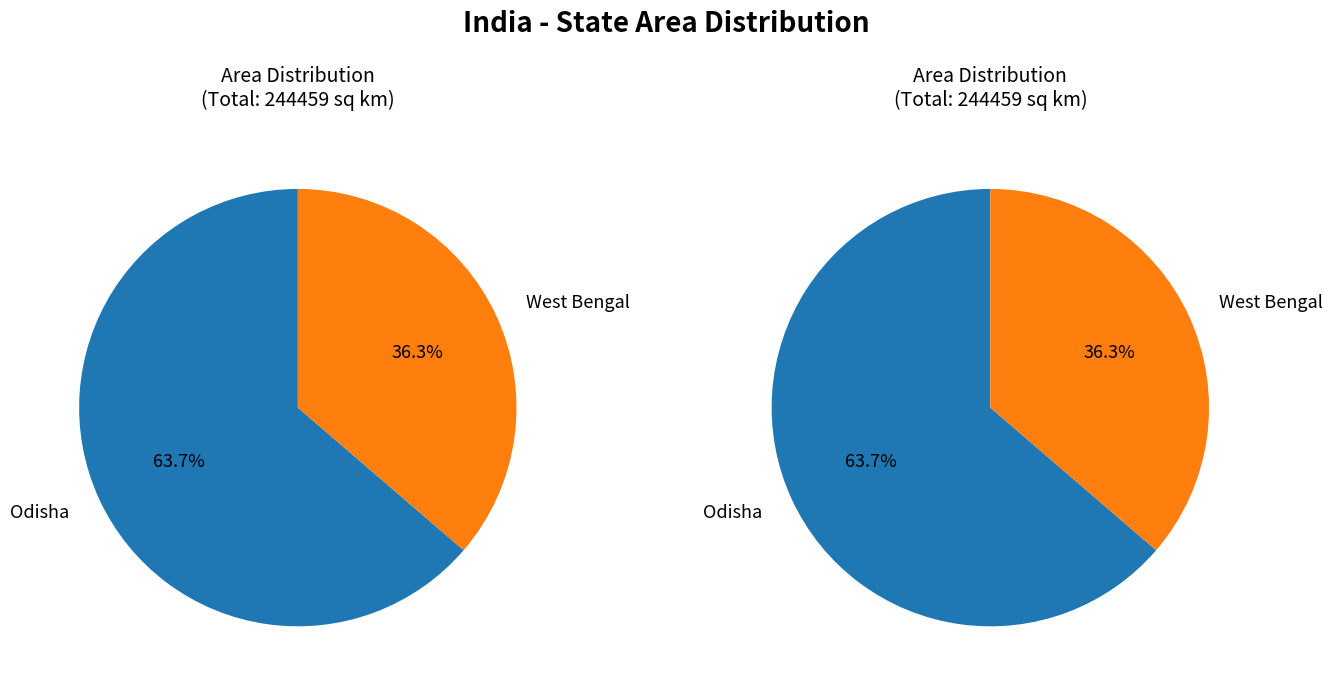

To the nearest percent, what is the difference between the West Bengal and Odisha slice percentages?

27%